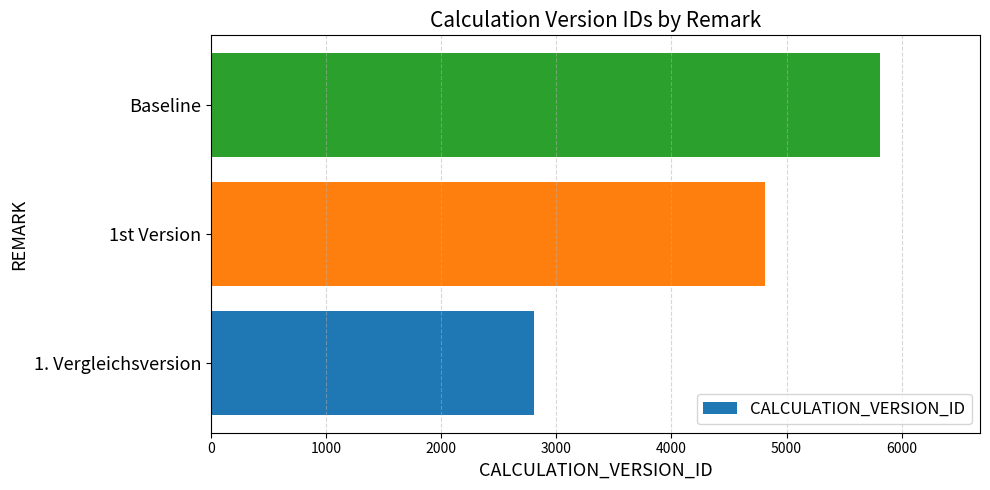

Rank the categories by value from highest to lowest.

Baseline, 1st Version, 1. Vergleichsversion